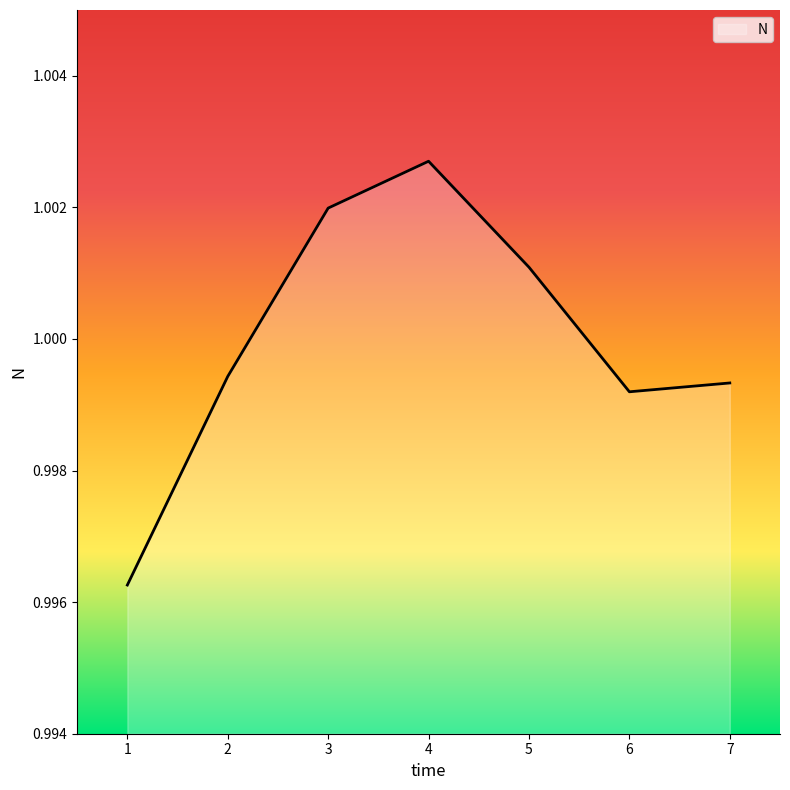

The value at 4 is 0.4. True or false?

False